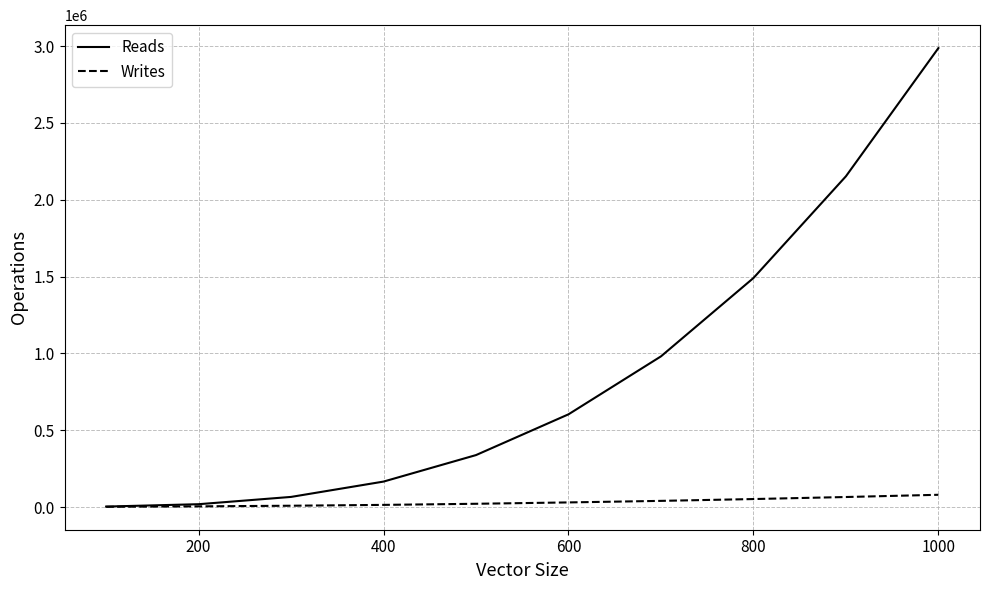

Which series has the widest spread of values?

Reads